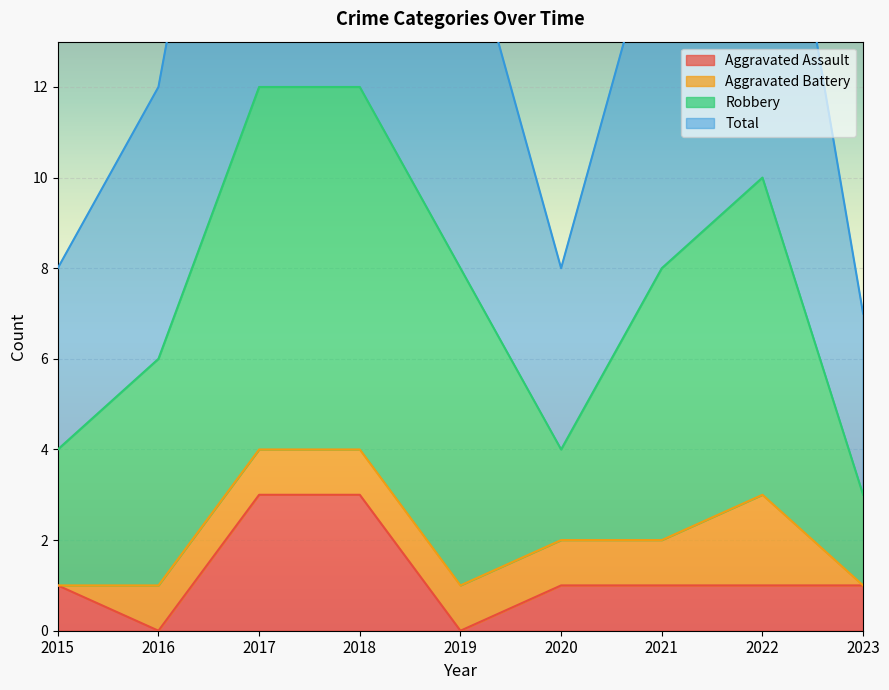

Does the chart display data point markers on the line(s)?

No